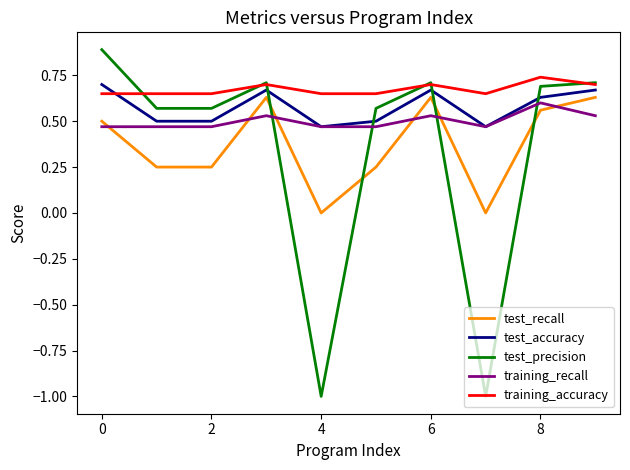

What is the sum of all training_accuracy values?

6.7